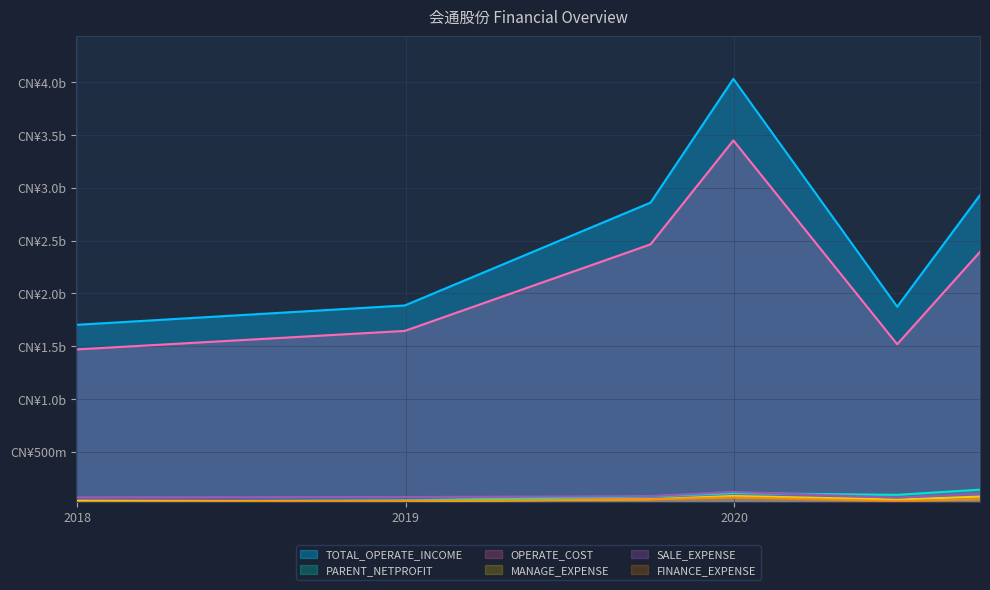

At which category does OPERATE_COST reach its first local valley?

2020-06-30